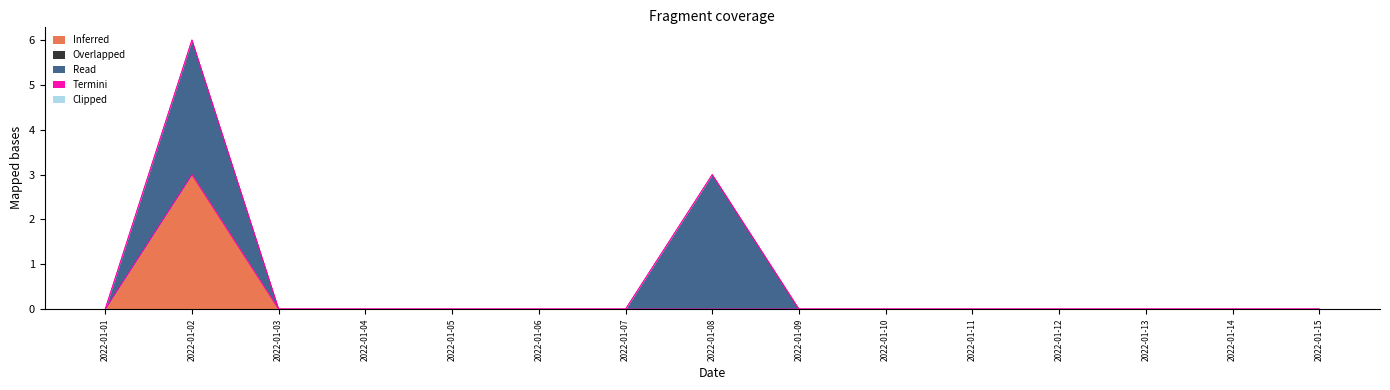

True or false: Read and Overlapped cross at least once.

False